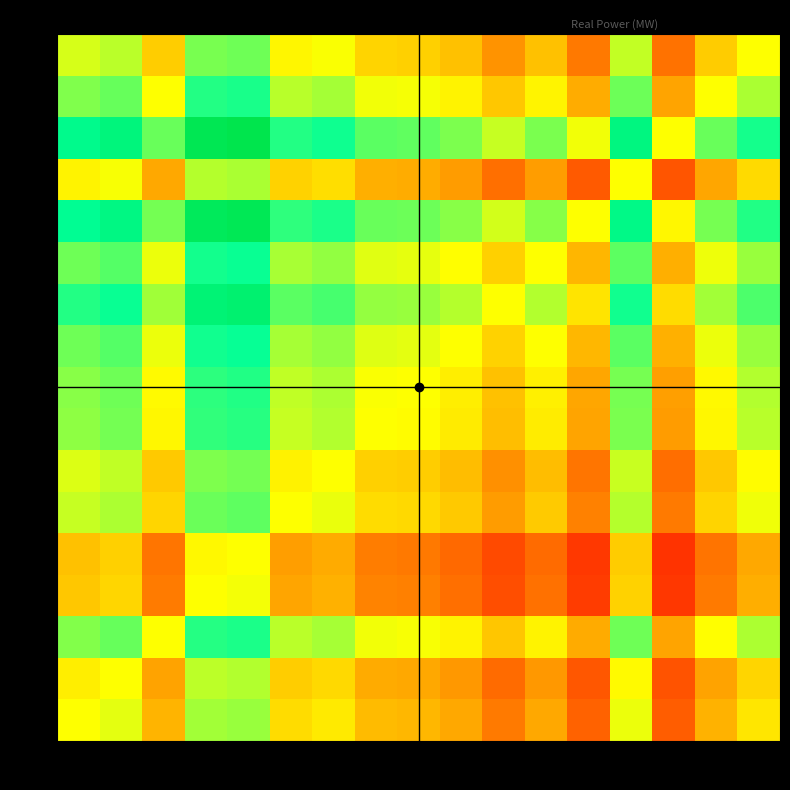

Reading left to right, what are all the values shown in this chart?

D1: 1=0.0	2=0.2	3=-0.7	4=0.5	5=0.6	6=-0.3	7=-0.2	8=-0.7	9=-0.7	10=-0.9	13=-1.3	14=-0.8	15=-1.6	16=0.1	18=-1.6	19=-0.7	20=-0.2
D2: 1=-0.2	2=0.0	3=-0.9	4=0.4	5=0.5	6=-0.5	7=-0.4	8=-0.8	9=-0.9	10=-1.0	13=-1.4	14=-1.0	15=-1.7	16=-0.0	18=-1.8	19=-0.9	20=-0.4
D3: 1=0.7	2=0.9	3=0.0	4=1.3	5=1.3	6=0.4	7=0.5	8=0.1	9=0.0	10=-0.1	13=-0.6	14=-0.1	15=-0.8	16=0.8	18=-0.9	19=-0.0	20=0.5
D4: 1=-0.5	2=-0.4	3=-1.3	4=0.0	5=0.1	6=-0.9	7=-0.8	8=-1.2	9=-1.2	10=-1.4	13=-1.8	14=-1.4	15=-2.1	16=-0.4	18=-2.2	19=-1.3	20=-0.8
D5: 1=-0.6	2=-0.5	3=-1.3	4=-0.1	5=0.0	6=-0.9	7=-0.8	8=-1.3	9=-1.3	10=-1.5	13=-1.9	14=-1.5	15=-2.2	16=-0.5	18=-2.2	19=-1.4	20=-0.9
D6: 1=0.3	2=0.5	3=-0.4	4=0.9	5=0.9	6=0.0	7=0.1	8=-0.3	9=-0.4	10=-0.5	13=-1.0	14=-0.5	15=-1.2	16=0.4	18=-1.3	19=-0.4	20=0.1
D7: 1=0.2	2=0.4	3=-0.5	4=0.8	5=0.8	6=-0.1	7=0.0	8=-0.5	9=-0.5	10=-0.6	13=-1.1	14=-0.6	15=-1.3	16=0.3	18=-1.4	19=-0.5	20=-0.0
D8: 1=0.7	2=0.8	3=-0.1	4=1.2	5=1.3	6=0.3	7=0.5	8=0.0	9=-0.0	10=-0.2	13=-0.6	14=-0.2	15=-0.9	16=0.8	18=-1.0	19=-0.1	20=0.4
D9: 1=0.7	2=0.9	3=-0.0	4=1.2	5=1.3	6=0.4	7=0.5	8=0.0	9=0.0	10=-0.2	13=-0.6	14=-0.1	15=-0.9	16=0.8	18=-0.9	19=-0.0	20=0.5
D10: 1=0.9	2=1.0	3=0.1	4=1.4	5=1.5	6=0.5	7=0.6	8=0.2	9=0.2	10=0.0	13=-0.4	14=0.0	15=-0.7	16=1.0	18=-0.8	19=0.1	20=0.6
D13: 1=1.3	2=1.4	3=0.6	4=1.8	5=1.9	6=1.0	7=1.1	8=0.6	9=0.6	10=0.4	13=0.0	14=0.4	15=-0.3	16=1.4	18=-0.3	19=0.6	20=1.0
D14: 1=0.8	2=1.0	3=0.1	4=1.4	5=1.5	6=0.5	7=0.6	8=0.2	9=0.1	10=-0.0	13=-0.4	14=0.0	15=-0.7	16=1.0	18=-0.8	19=0.1	20=0.6
D15: 1=1.6	2=1.7	3=0.8	4=2.1	5=2.2	6=1.2	7=1.3	8=0.9	9=0.9	10=0.7	13=0.3	14=0.7	15=0.0	16=1.7	18=-0.1	19=0.8	20=1.3
D16: 1=-0.1	2=0.0	3=-0.8	4=0.4	5=0.5	6=-0.4	7=-0.3	8=-0.8	9=-0.8	10=-1.0	13=-1.4	14=-1.0	15=-1.7	16=0.0	18=-1.7	19=-0.9	20=-0.4
D18: 1=1.6	2=1.8	3=0.9	4=2.2	5=2.2	6=1.3	7=1.4	8=1.0	9=0.9	10=0.8	13=0.3	14=0.8	15=0.1	16=1.7	18=0.0	19=0.9	20=1.4
D19: 1=0.7	2=0.9	3=0.0	4=1.3	5=1.4	6=0.4	7=0.5	8=0.1	9=0.0	10=-0.1	13=-0.6	14=-0.1	15=-0.8	16=0.9	18=-0.9	19=0.0	20=0.5
D20: 1=0.2	2=0.4	3=-0.5	4=0.8	5=0.9	6=-0.1	7=0.0	8=-0.4	9=-0.5	10=-0.6	13=-1.0	14=-0.6	15=-1.3	16=0.4	18=-1.4	19=-0.5	20=0.0